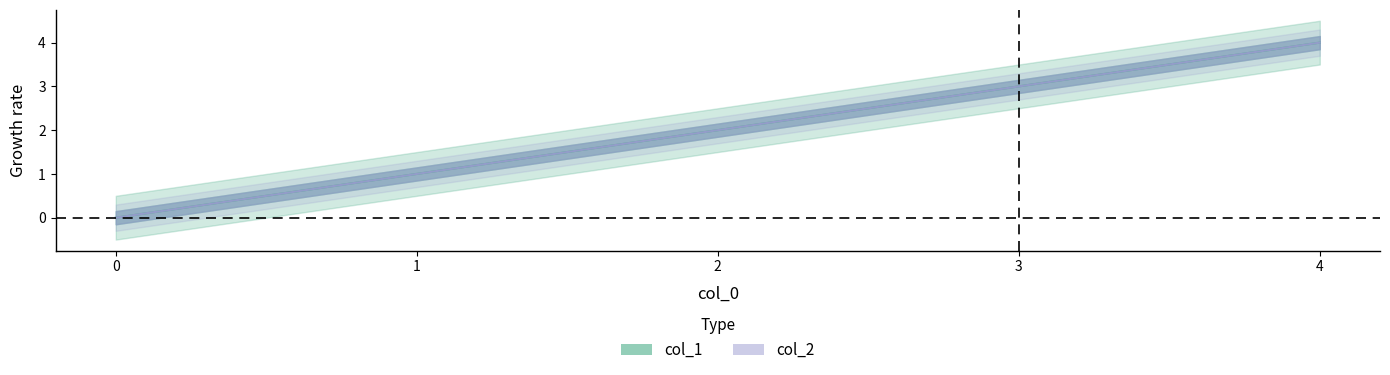

What is the value of the col_2 point at the 2nd from the left?

1